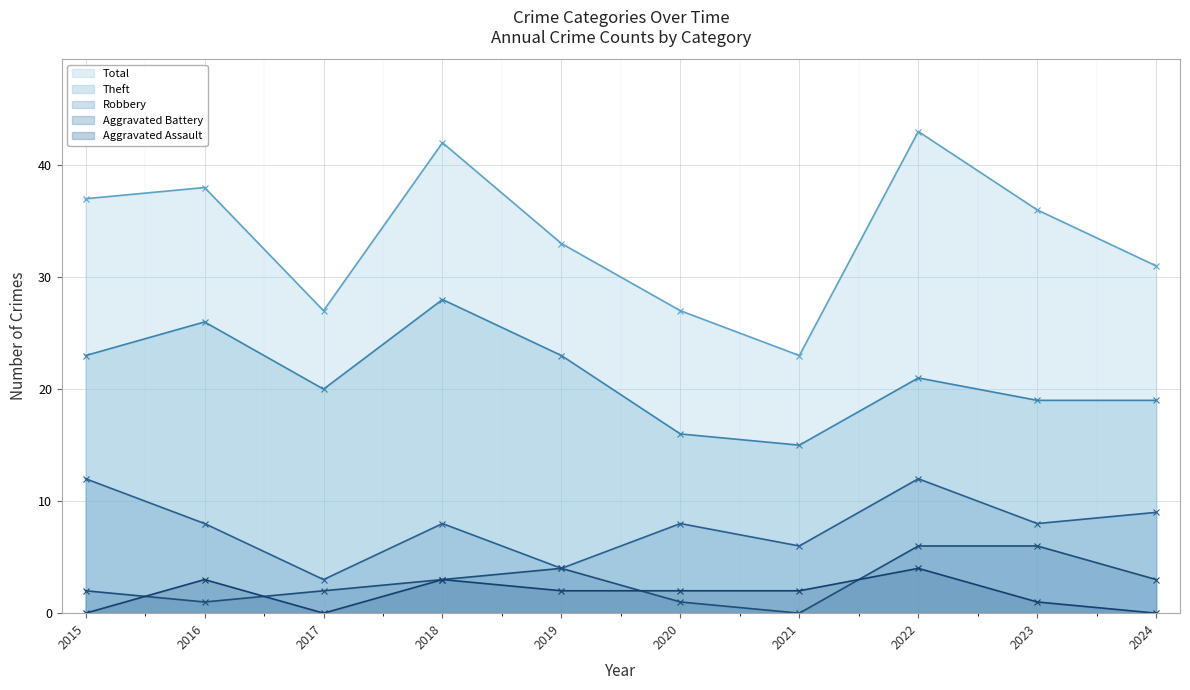

What is the spread (max minus min) of values at 2016?

37